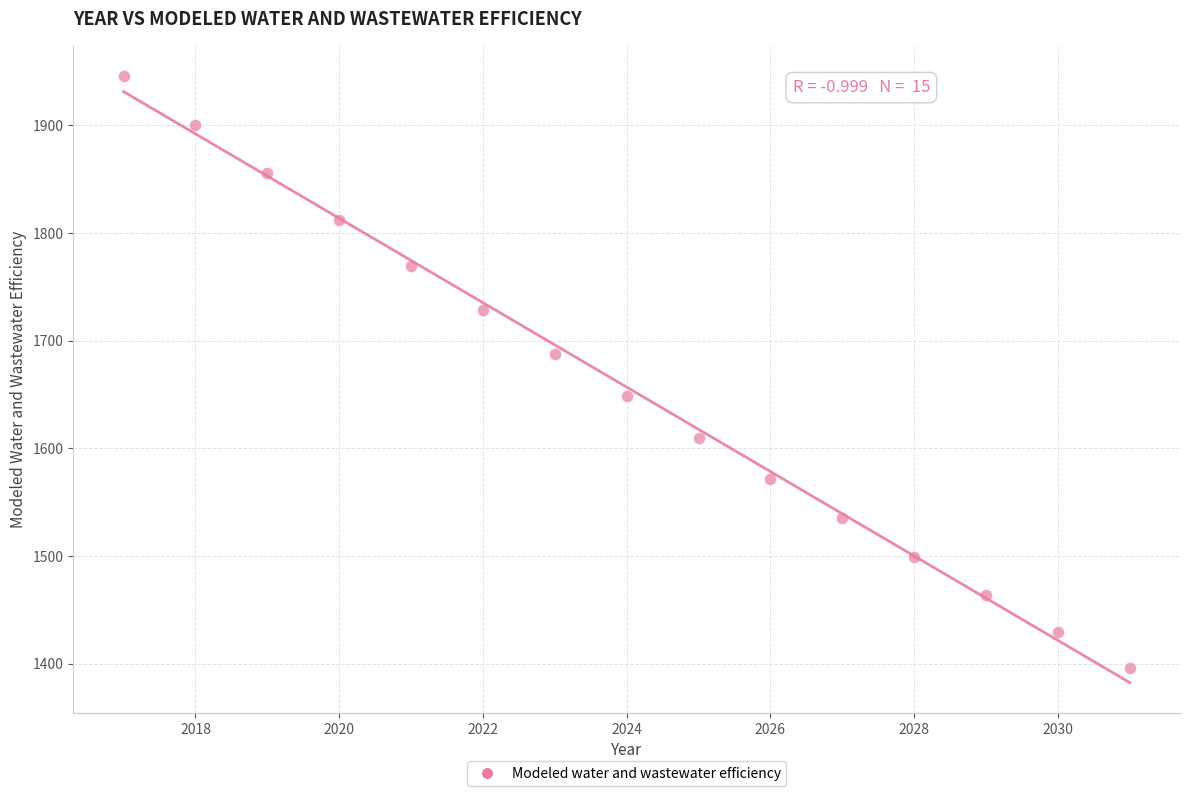

What is the range of X values (max minus min)?

14.0